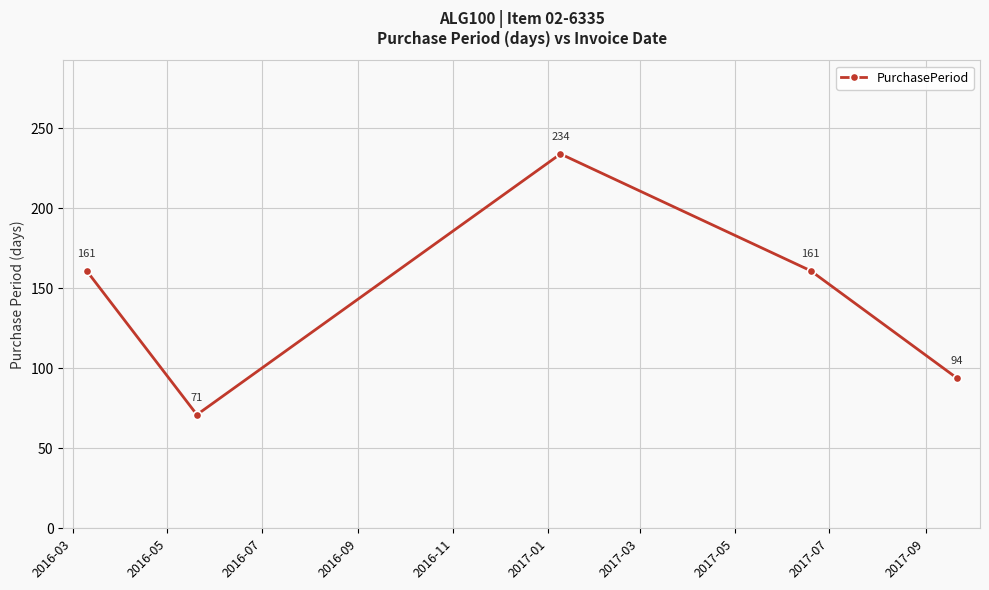

Reading right to left, transcribe all the data shown in this chart.

94	161	234	71	161